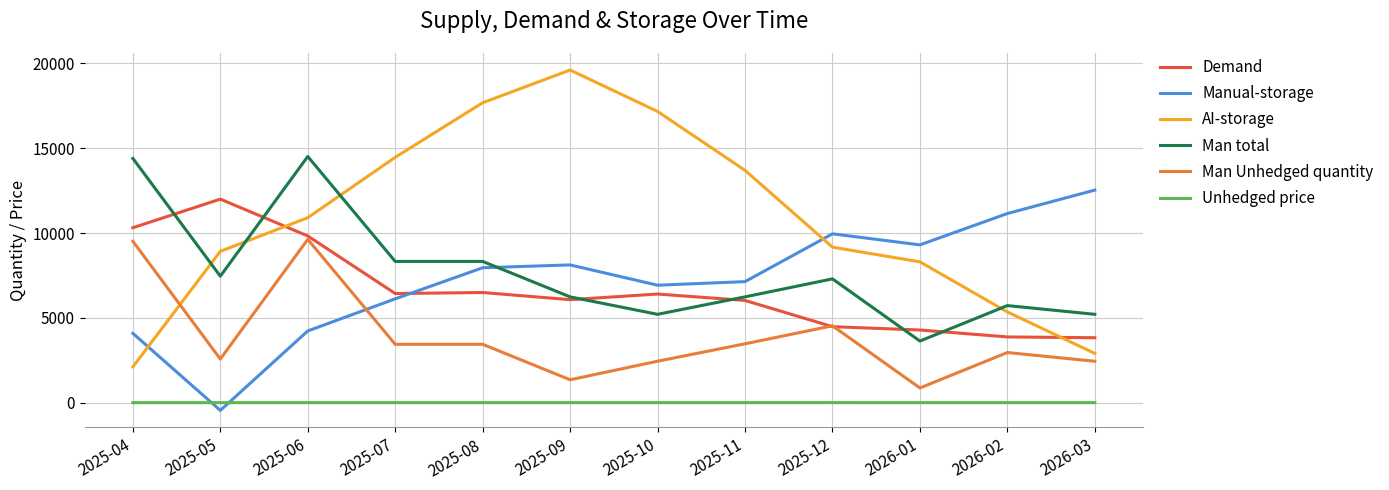

What are all the series names shown in the legend?

Demand, Manual-storage, AI-storage, Man total, Man Unhedged quantity, Unhedged price